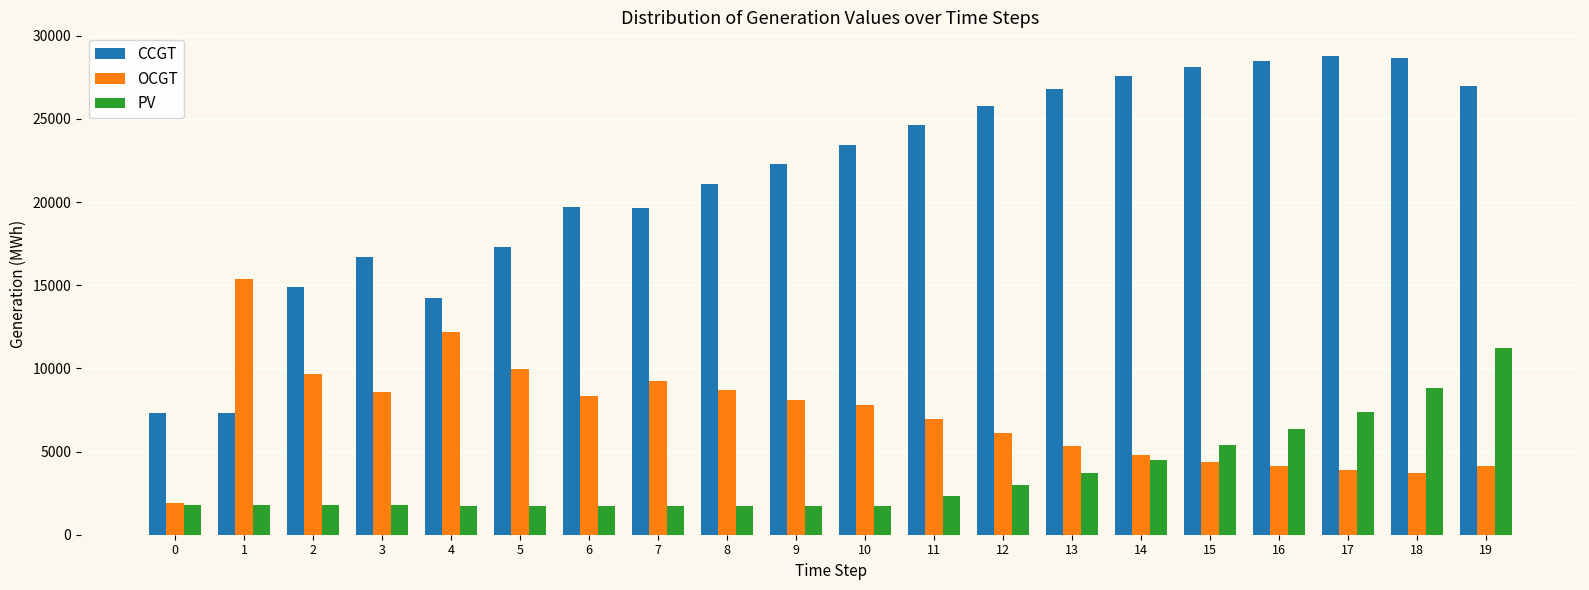

At 2, list the series in order from largest to smallest.

CCGT, OCGT, PV